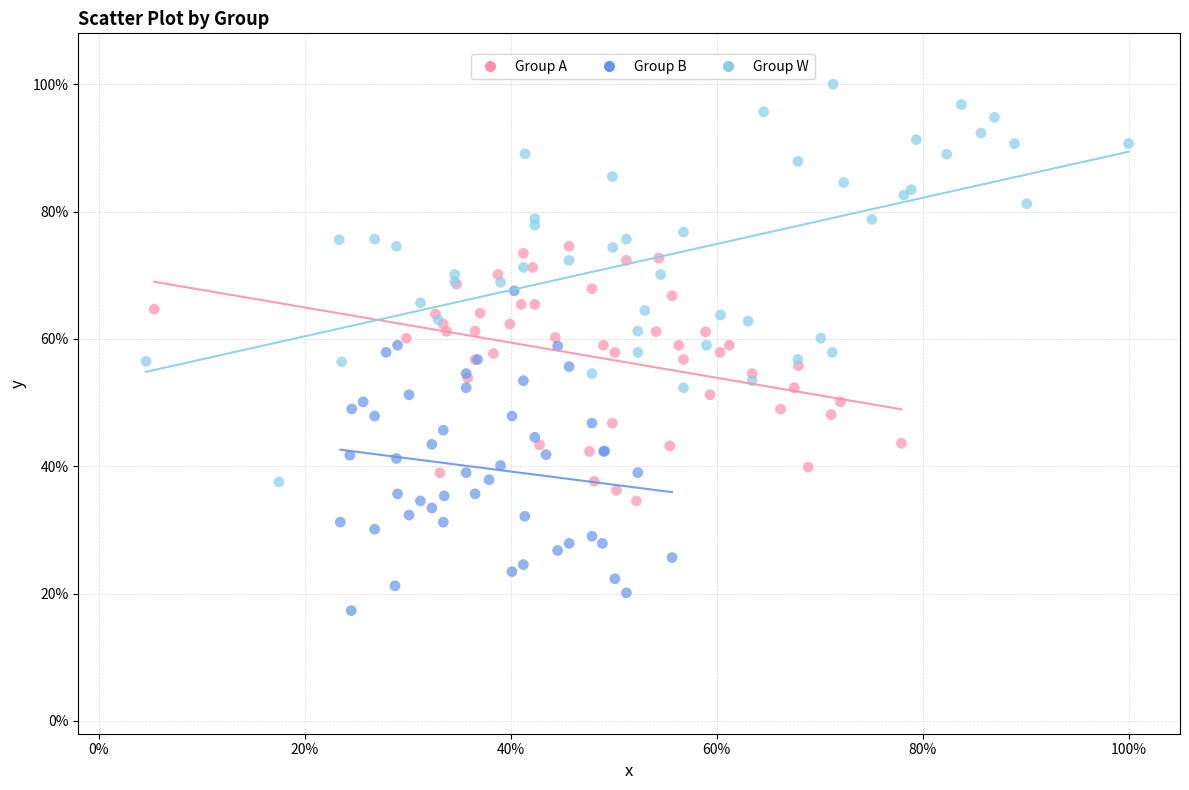

Which series reaches the minimum Y coordinate?

Group B